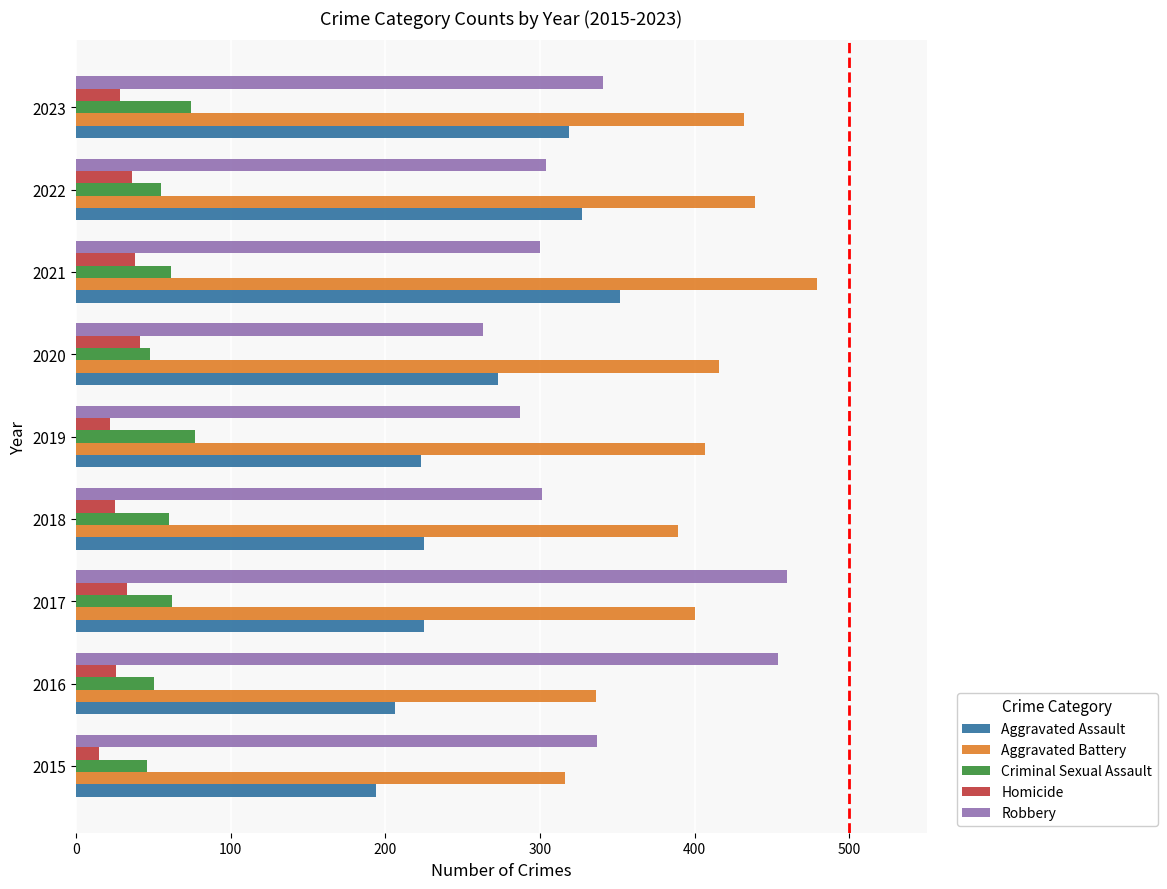

Which series changed the most between 2015 and 2021?

Aggravated Battery